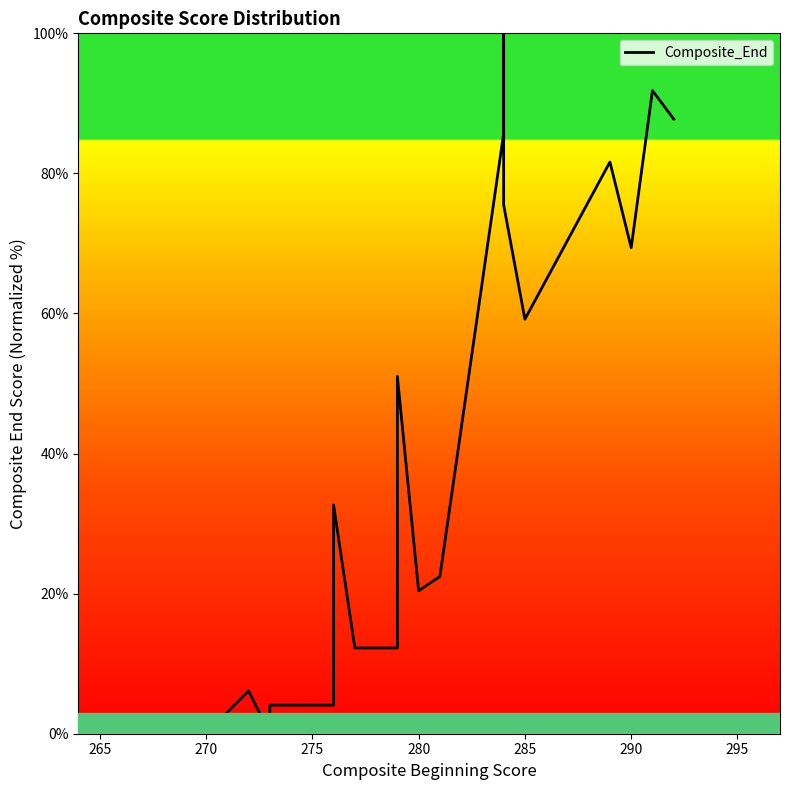

Reading left to right, list all the values displayed in this chart.

2.0	0.0	6.1	0.0	4.1	4.1	32.7	12.2	12.2	51.0	20.4	22.4	85.7	100.0	75.5	59.2	81.6	69.4	91.8	87.8